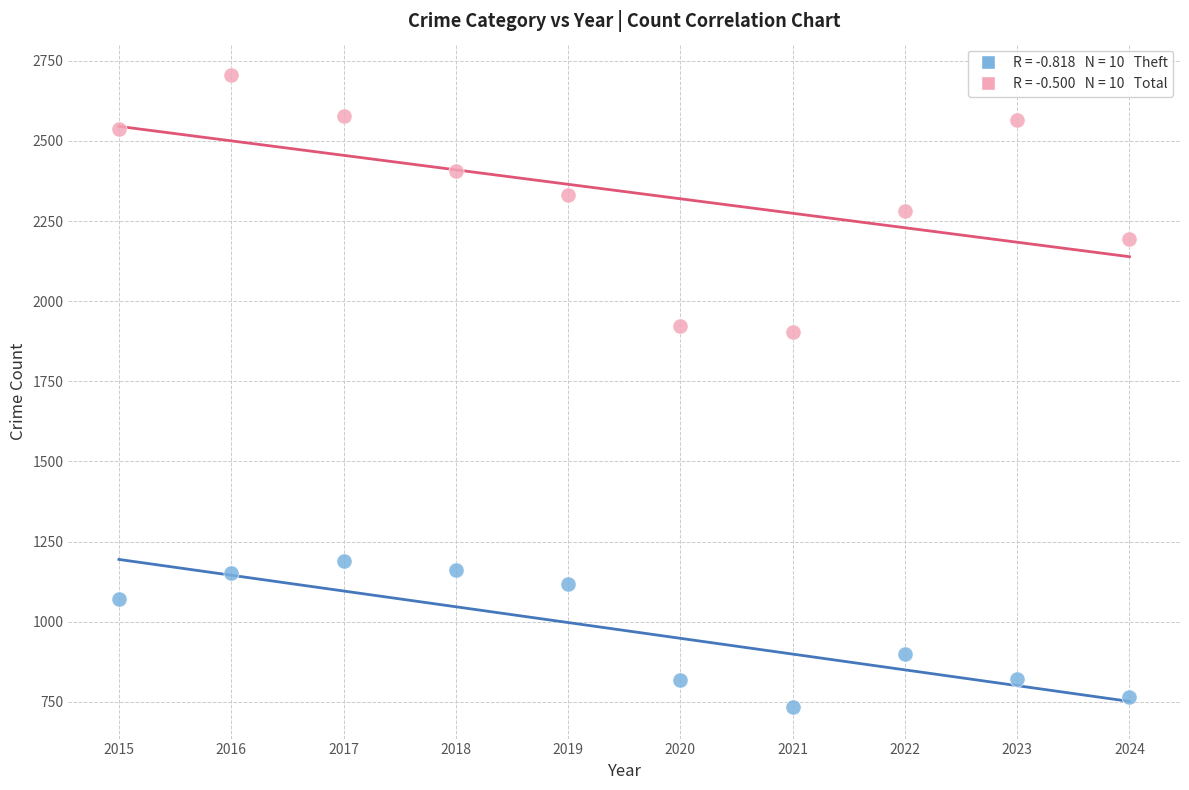

Across all data points, what is the range of Y values (max minus min)?

1971